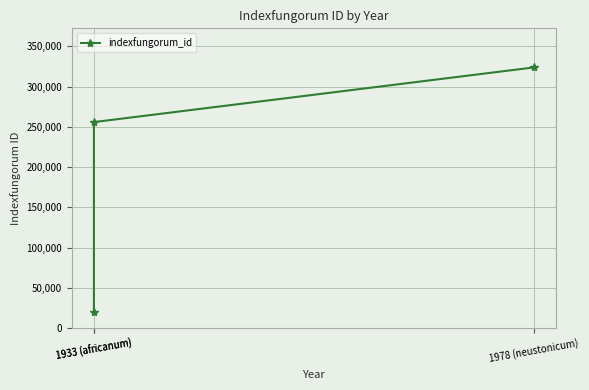

List the labels in order of value, largest first.

1978 (neustonicum), 1933 (africanum), 1933 (africanum)